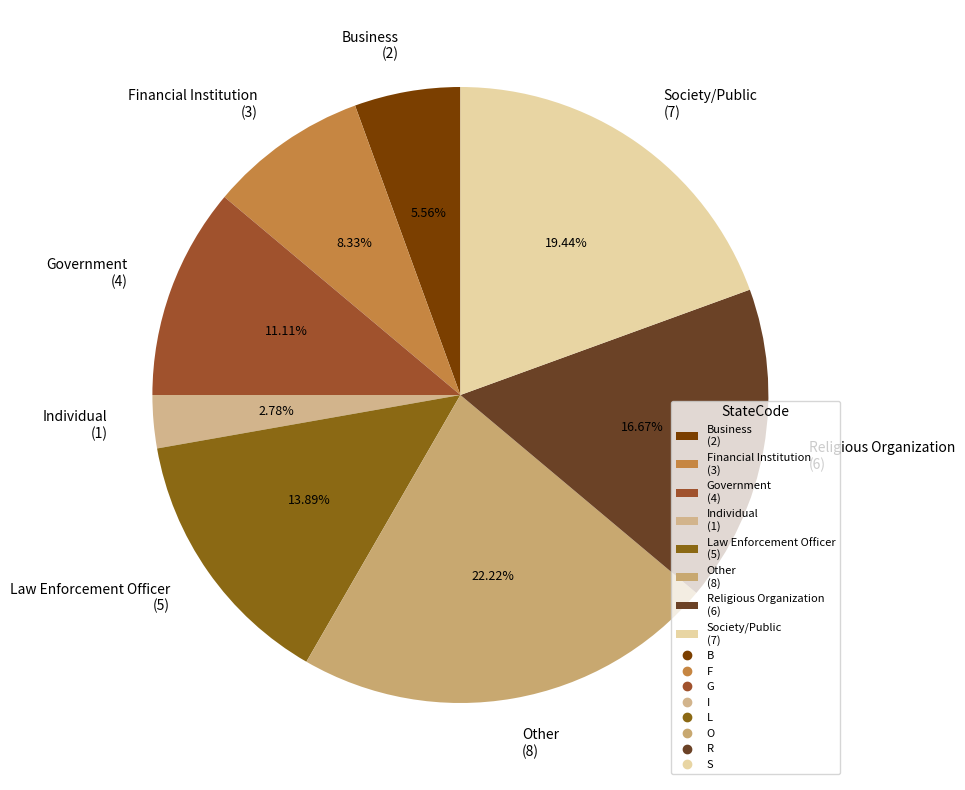

Rank the categories by value from lowest to highest.

Individual (1), Business (2), Financial Institution (3), Government (4), Law Enforcement Officer (5), Religious Organization (6), Society/Public (7), Other (8)